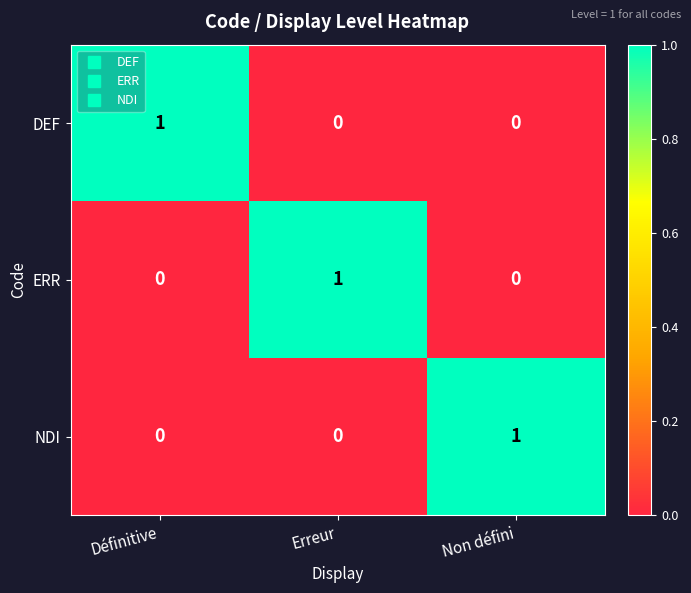

At which label does ERR reach its peak?

Erreur